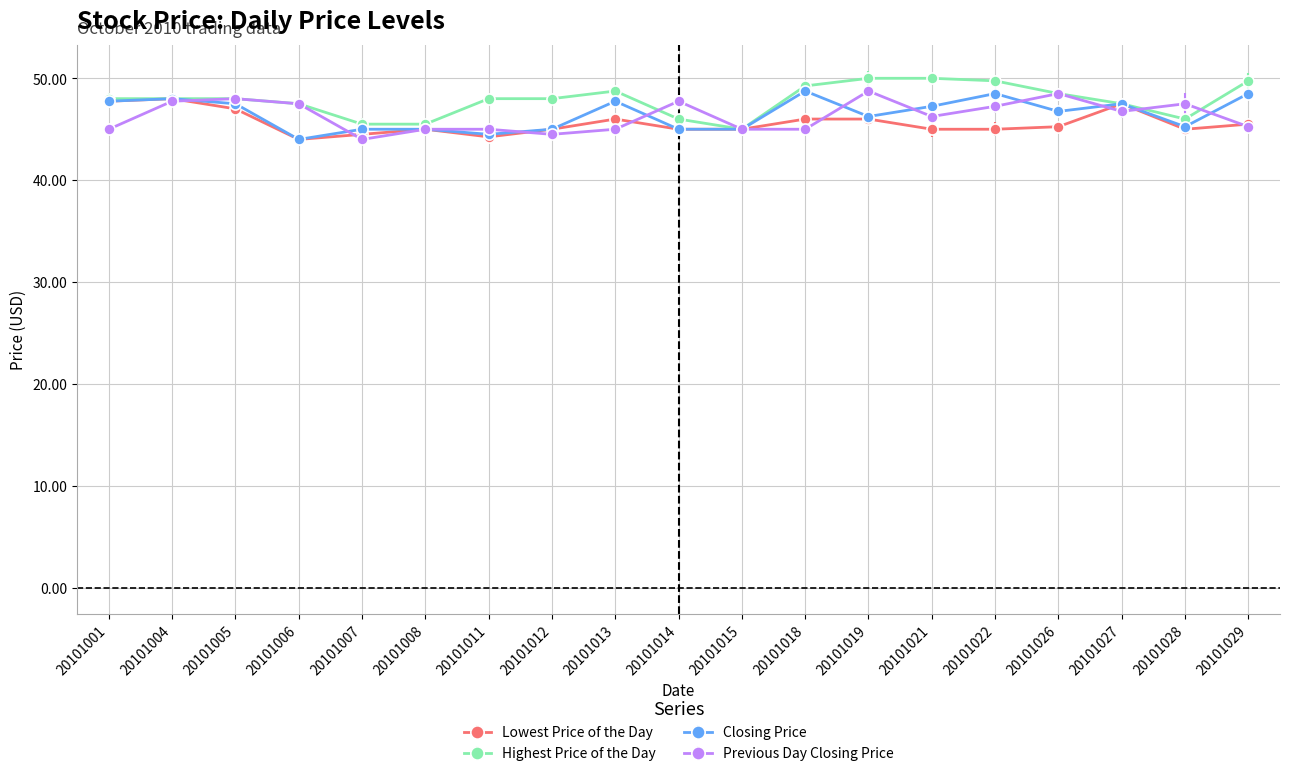

What is the value of the Lowest Price of the Day point at the 13th from the left?

46.0